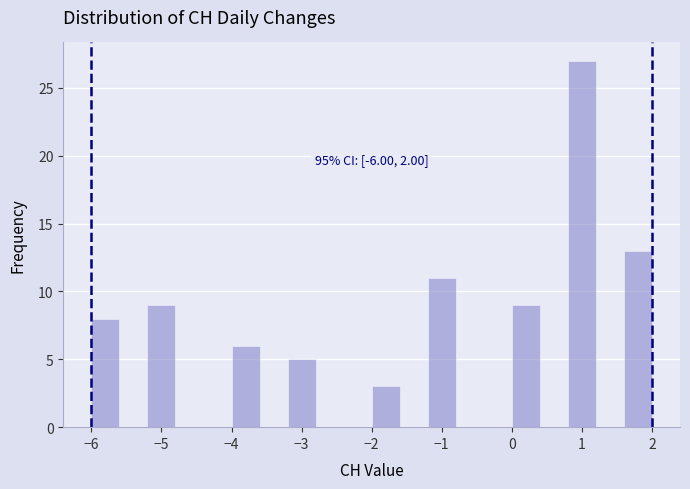

Which range on the x-axis has the tallest bar?

0.8 to 1.2